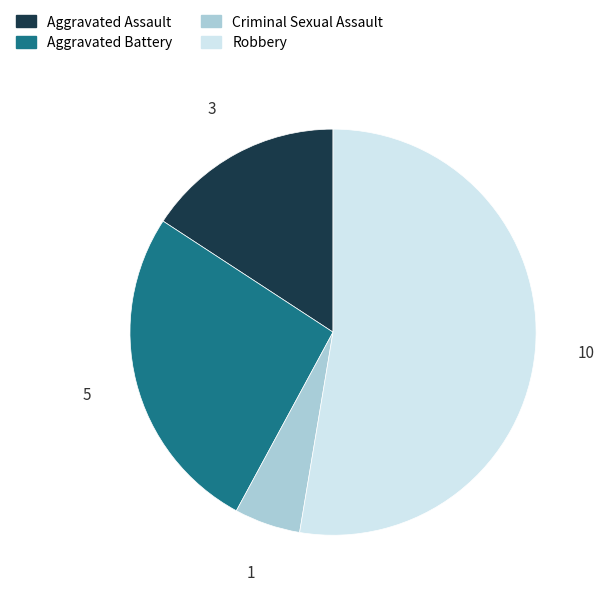

Count the number of slices in the pie.

4